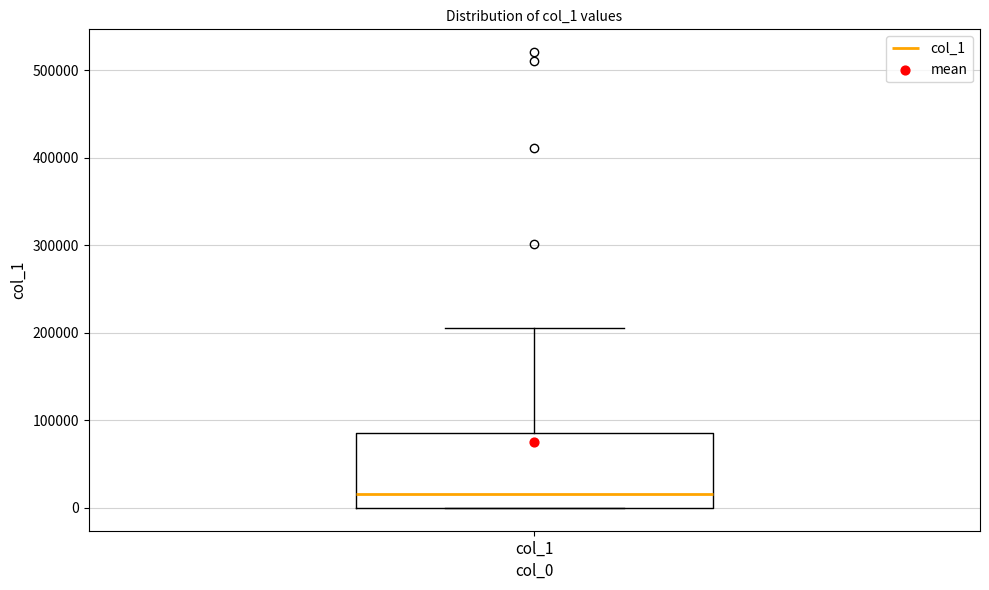

Read this box plot against the y-axis: the position of the median line, the range covered by the box, and the ends of both whiskers. The values are not printed on the chart, so give them approximately, as read against the axis.

median 20000, box 0 to 90000, whiskers 0 to 210000